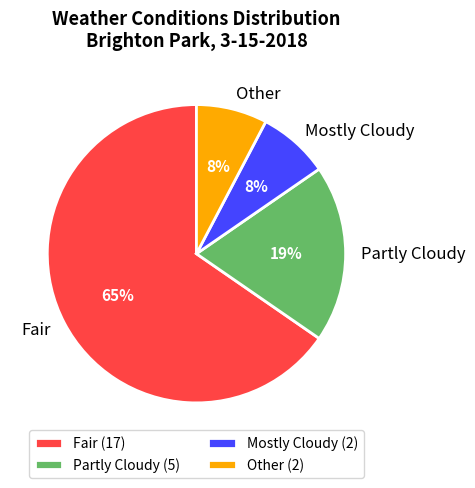

How many slices are in this pie chart?

4